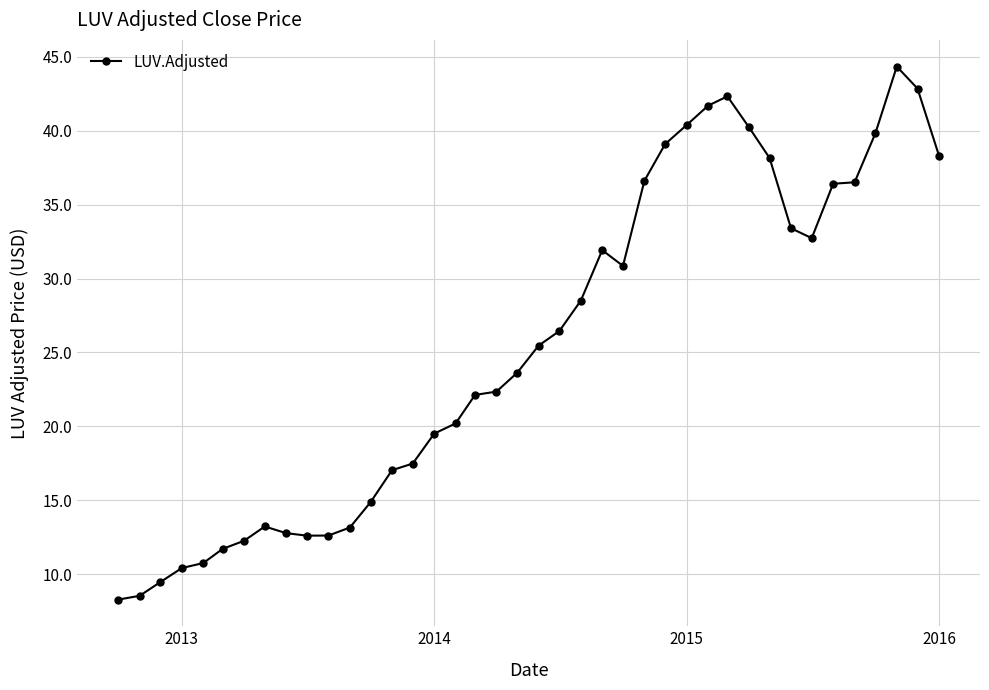

What is the difference between the second highest and second lowest values?

34.3